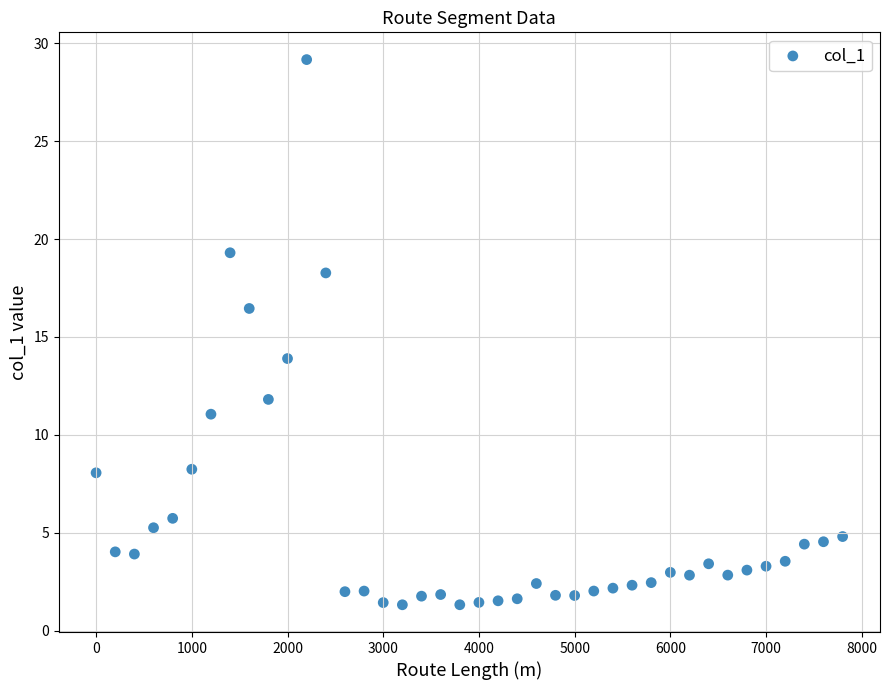

What Y value in the scatter plot is closest to 15?

13.9